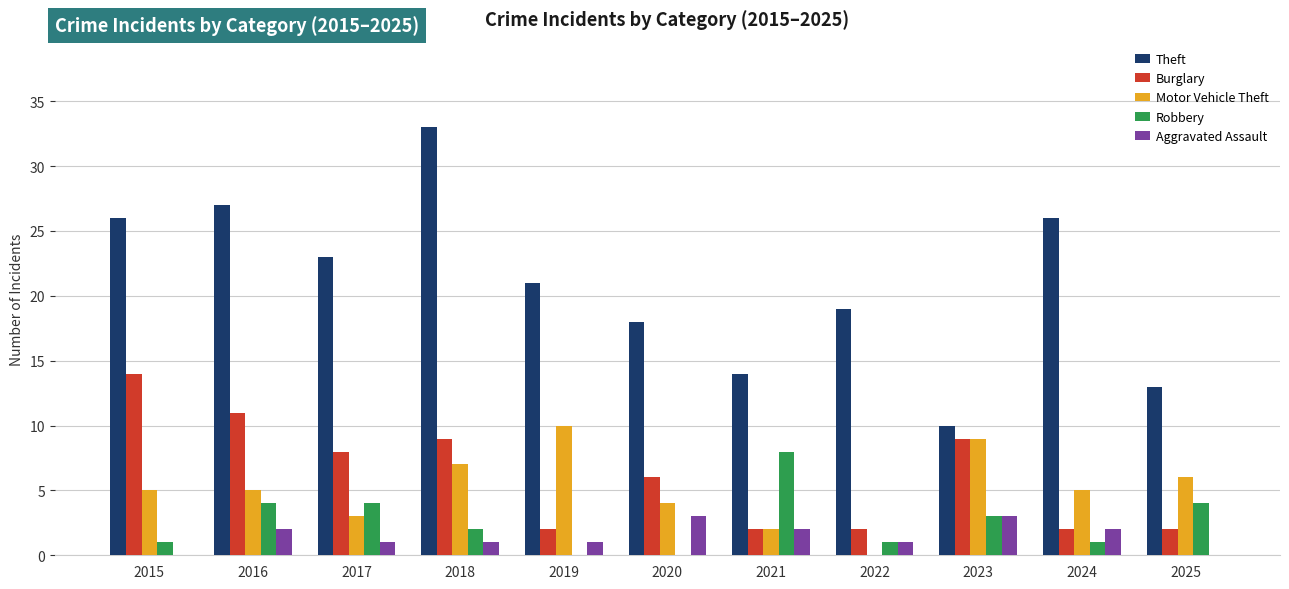

Is the value of Theft at 2022 greater than the value of Burglary at 2015?

Yes